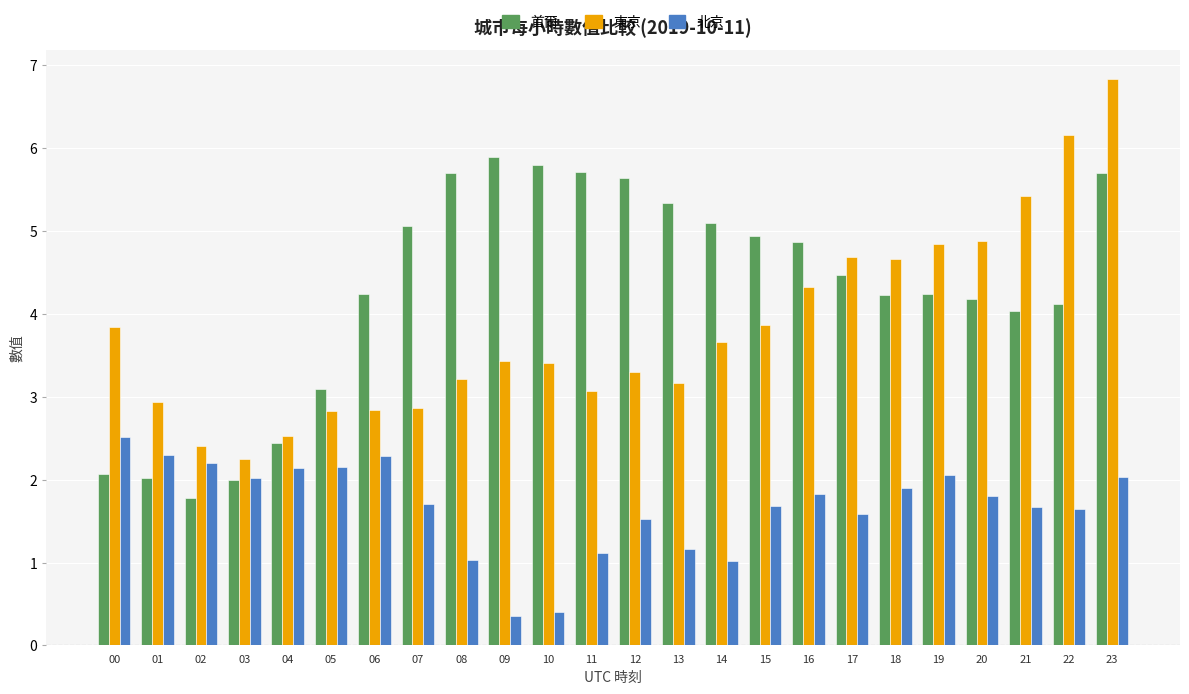

What is the value of the 東京 bar at the 22nd from the left?

5.4